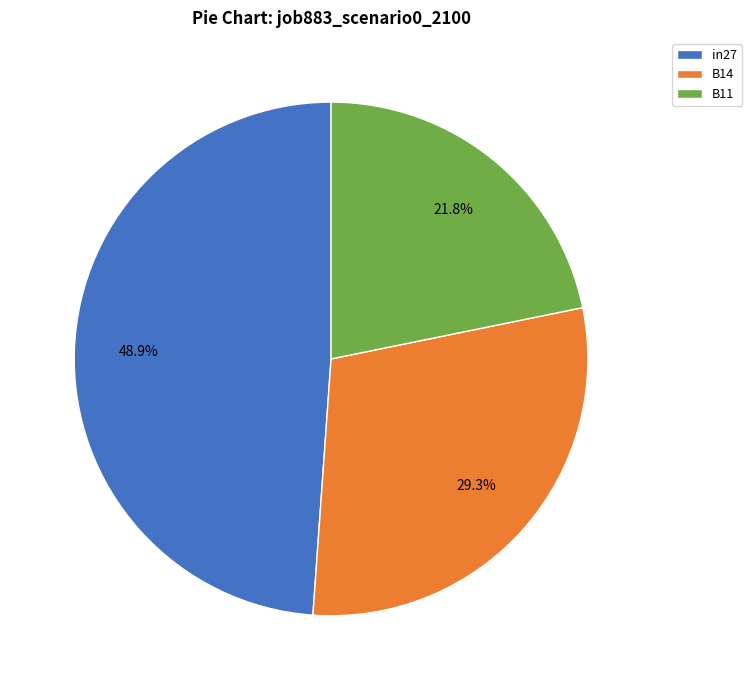

To the nearest percent, what portion does B11 represent?

22%